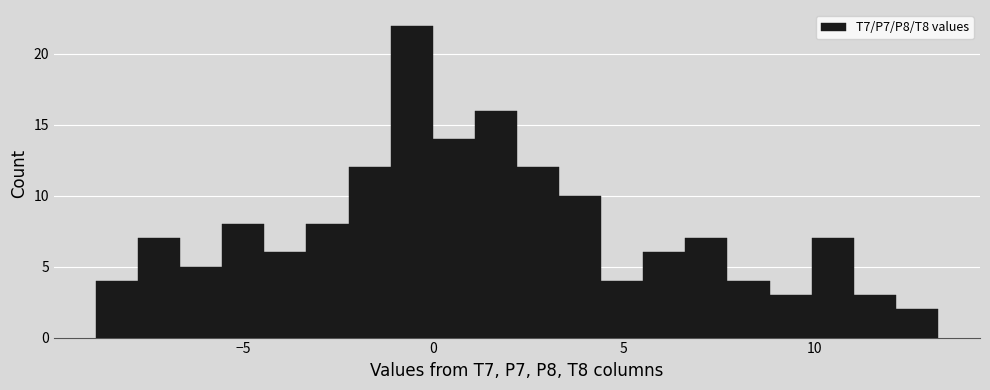

Around what value on the x-axis is the tallest bar? Give the approximate position of its centre, as read against the axis.

-0.5